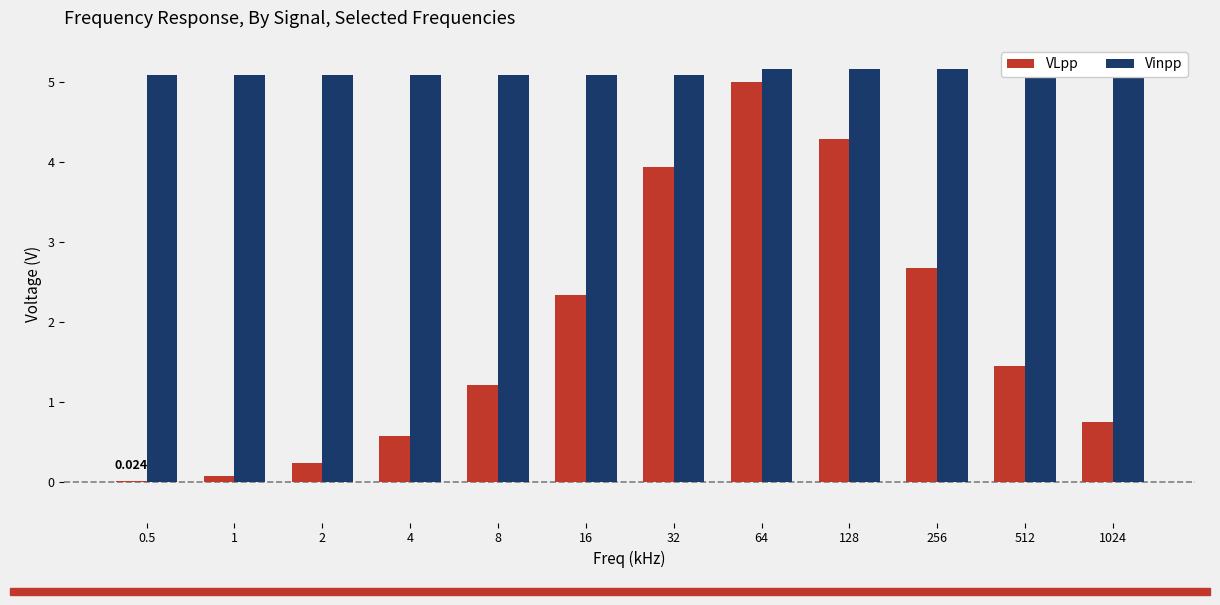

Where is VLpp nearest to the value 2?

16